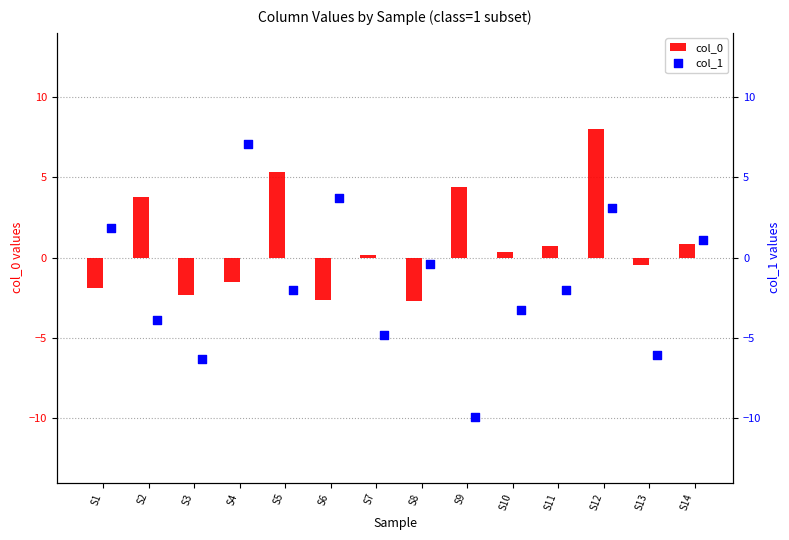

What are all the series names shown in the legend?

col_0, col_1